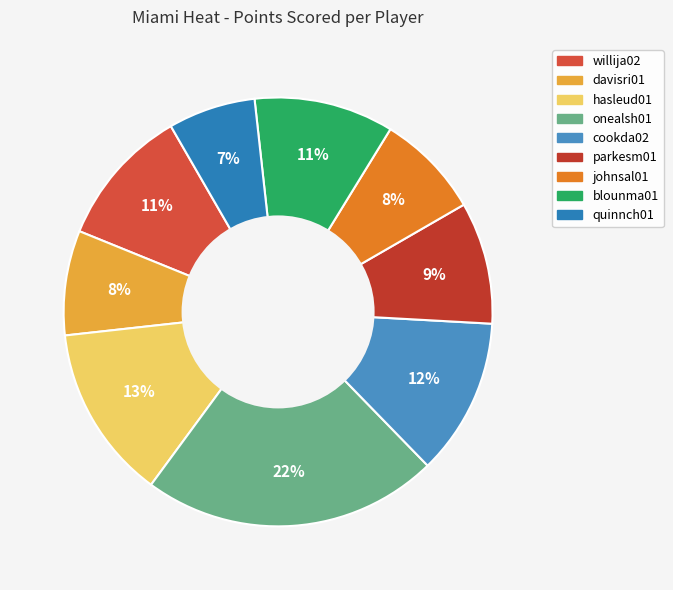

What portion of the pie excludes blounma01?

89.5%